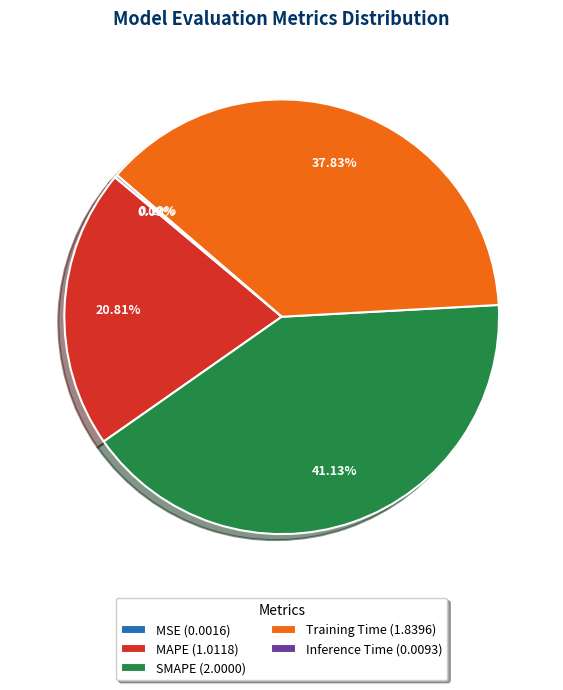

Is there any slice that represents more than half of the pie?

No